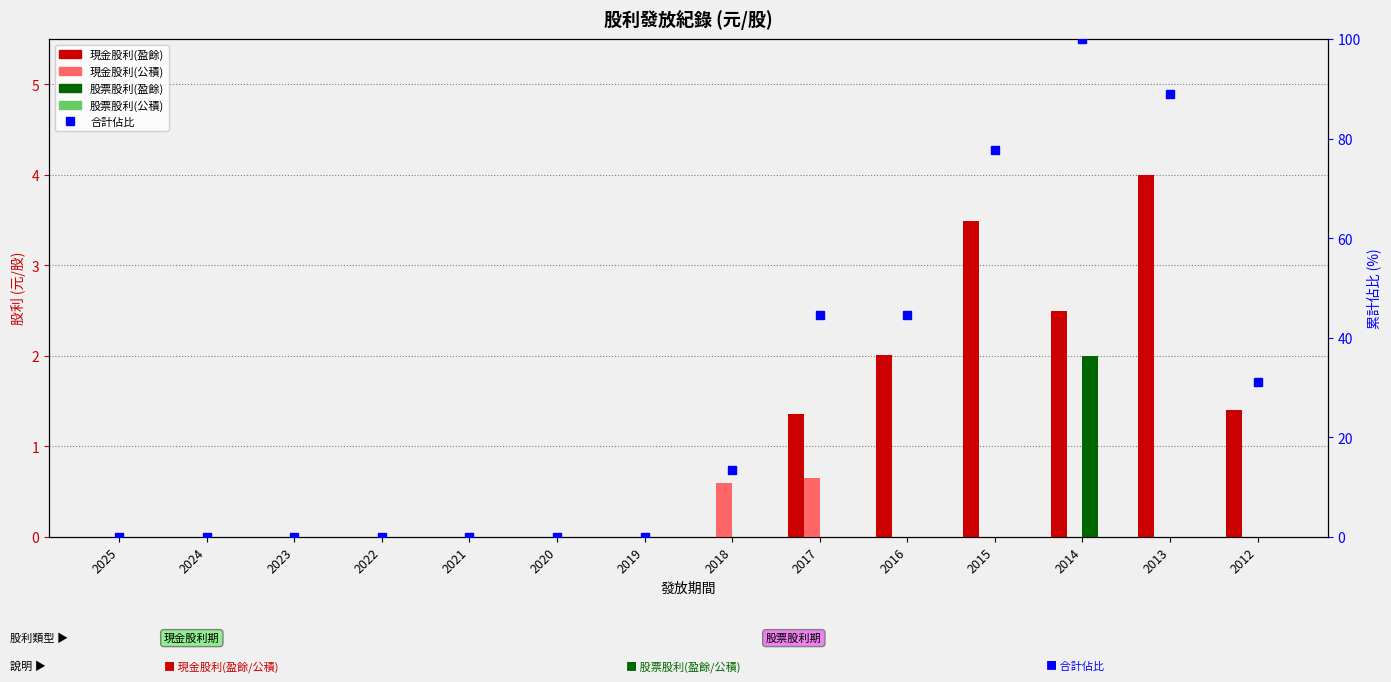

How many values in 合計佔比 are above zero?

7